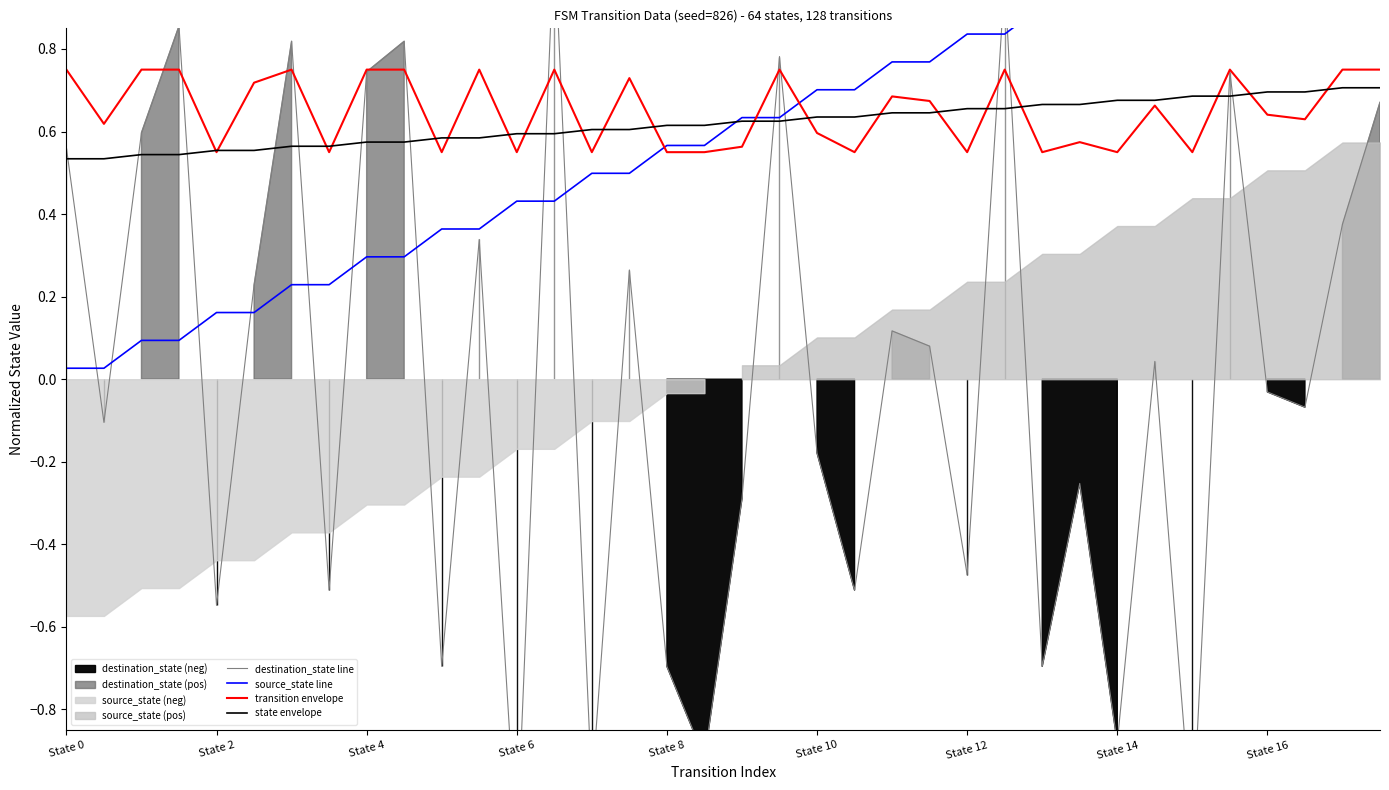

True or false: state envelope has a value of 0.8 at State 0.

False